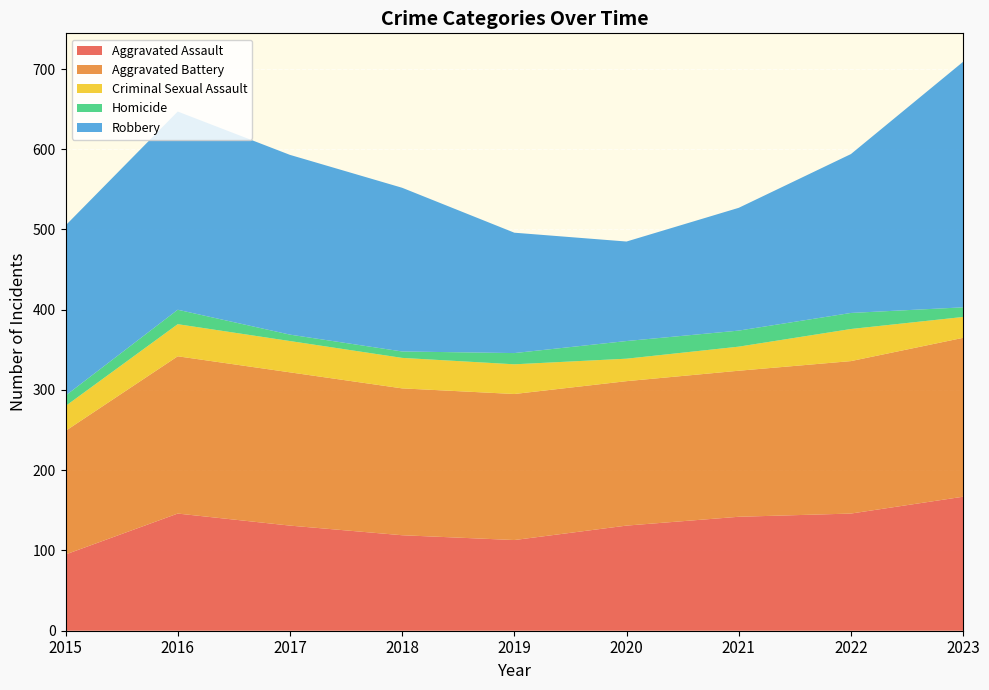

Reading left to right, what are all the values shown in this chart?

Aggravated Assault: 95	146	131	119	113	131	142	146	167
Aggravated Battery: 154	196	191	183	182	180	182	190	198
Criminal Sexual Assault: 31	40	39	38	37	28	30	40	26
Homicide: 13	18	8	8	14	22	20	20	12
Robbery: 212	247	224	204	150	124	153	198	306